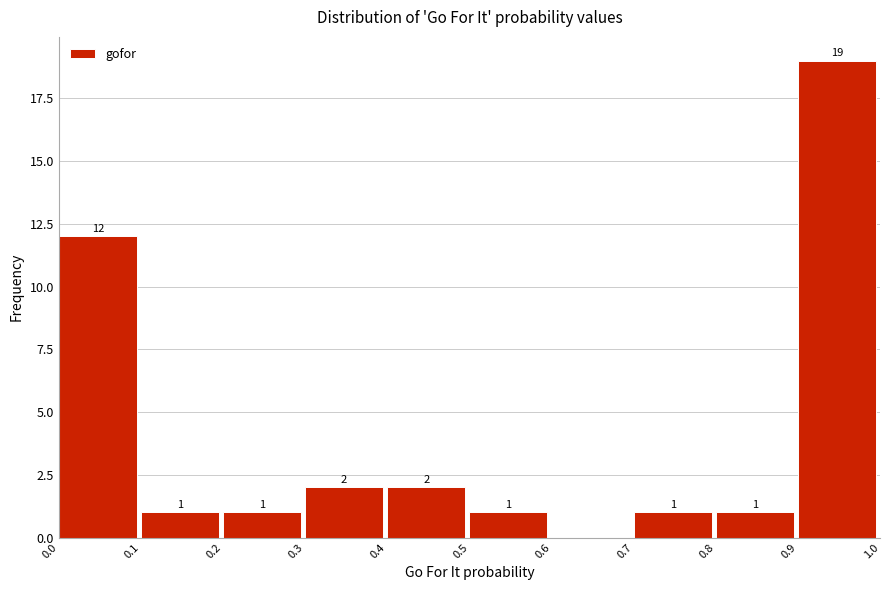

Over which range of the x-axis is the bar tallest?

0.9 to 1.0